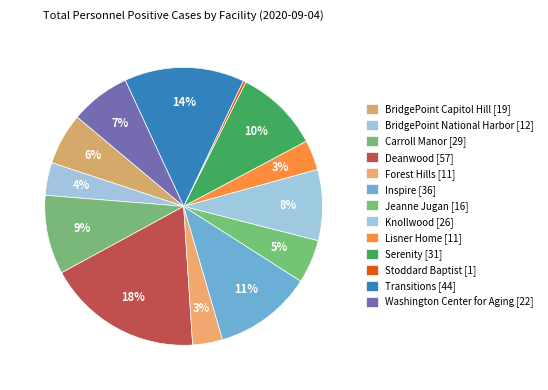

Approximately how many times larger is the value at BridgePoint National Harbor compared to Jeanne Jugan?

0.8